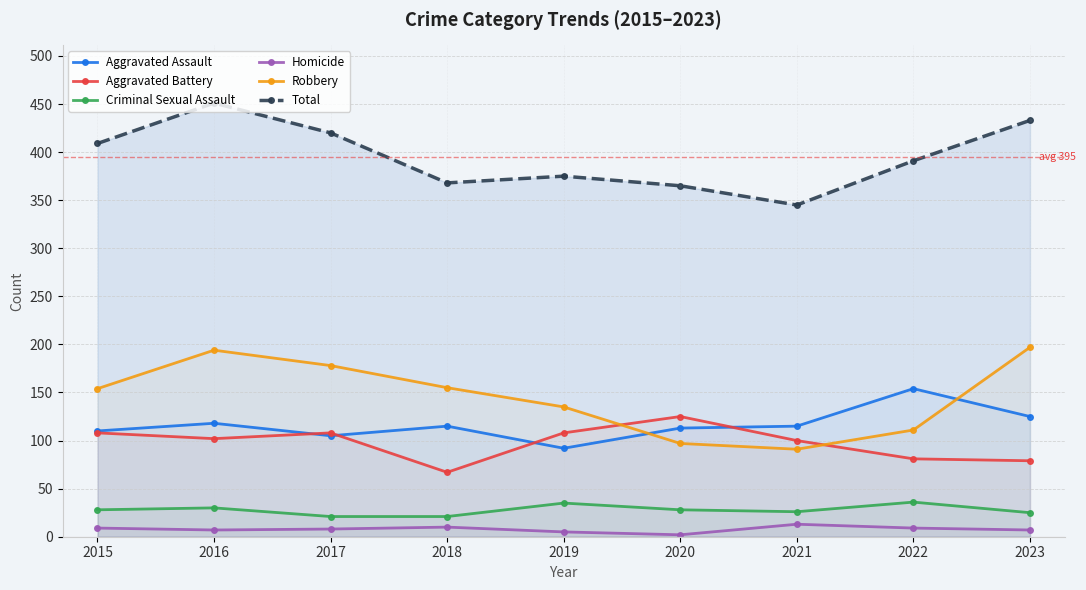

True or false: Aggravated Battery and Homicide cross at least once.

False